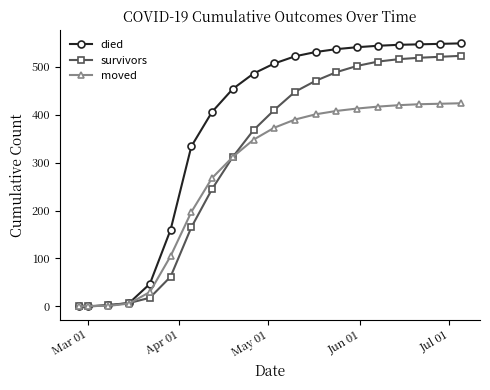

What is the maximum value for moved?

424